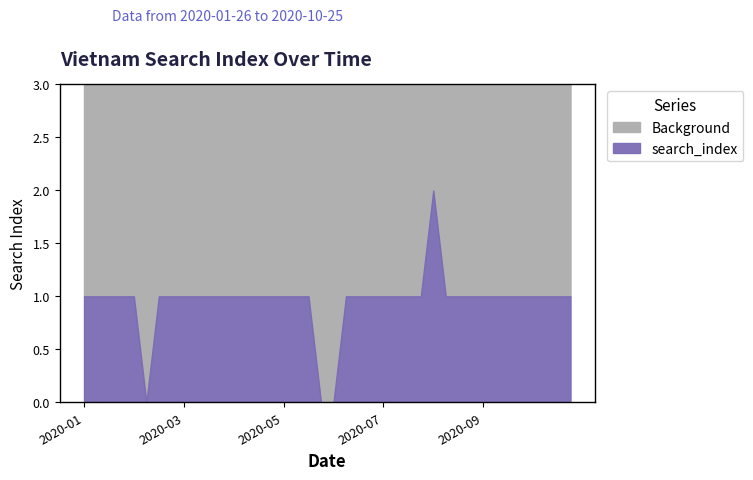

Reading left to right, list all the values displayed in this chart.

2020-01-26=1	2020-02-02=1	2020-02-09=1	2020-02-16=1	2020-02-23=1	2020-03-01=0	2020-03-08=1	2020-03-15=1	2020-03-22=1	2020-03-29=1	2020-04-05=1	2020-04-12=1	2020-04-19=1	2020-04-26=1	2020-05-03=1	2020-05-10=1	2020-05-17=1	2020-05-24=1	2020-05-31=1	2020-06-07=0	2020-06-14=0	2020-06-21=1	2020-06-28=1	2020-07-05=1	2020-07-12=1	2020-07-19=1	2020-07-26=1	2020-08-02=1	2020-08-09=2	2020-08-16=1	2020-08-23=1	2020-08-30=1	2020-09-06=1	2020-09-13=1	2020-09-20=1	2020-09-27=1	2020-10-04=1	2020-10-11=1	2020-10-18=1	2020-10-25=1